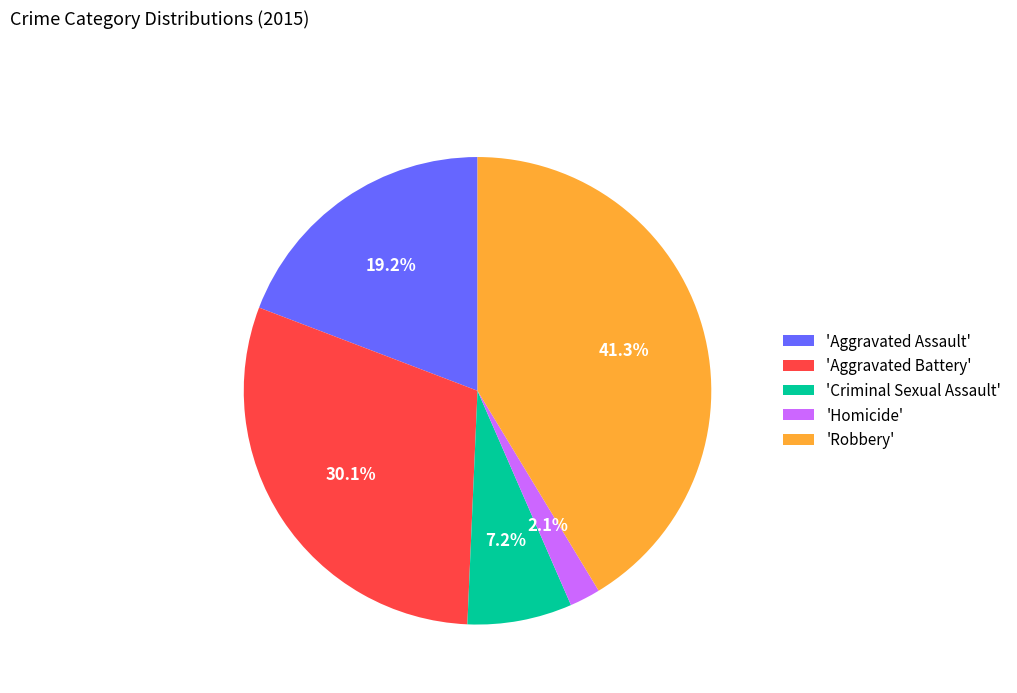

Which category has the smallest portion of the pie?

'Homicide'